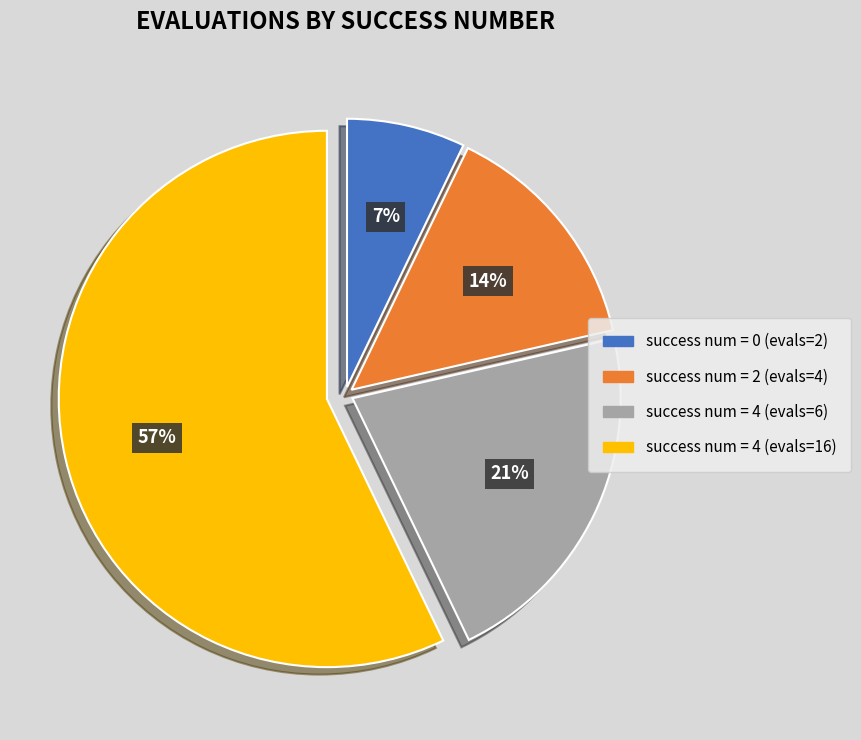

To the nearest percent, what is the average slice percentage?

25%